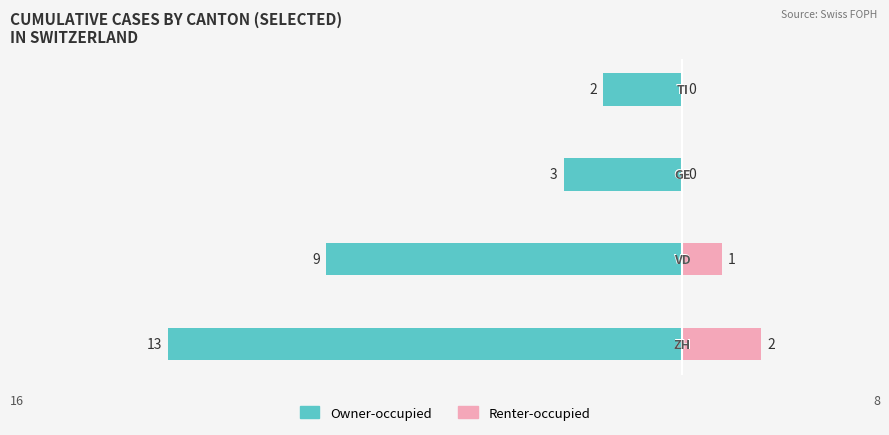

Which has a higher value, −12.5 or −15.0?

−12.5